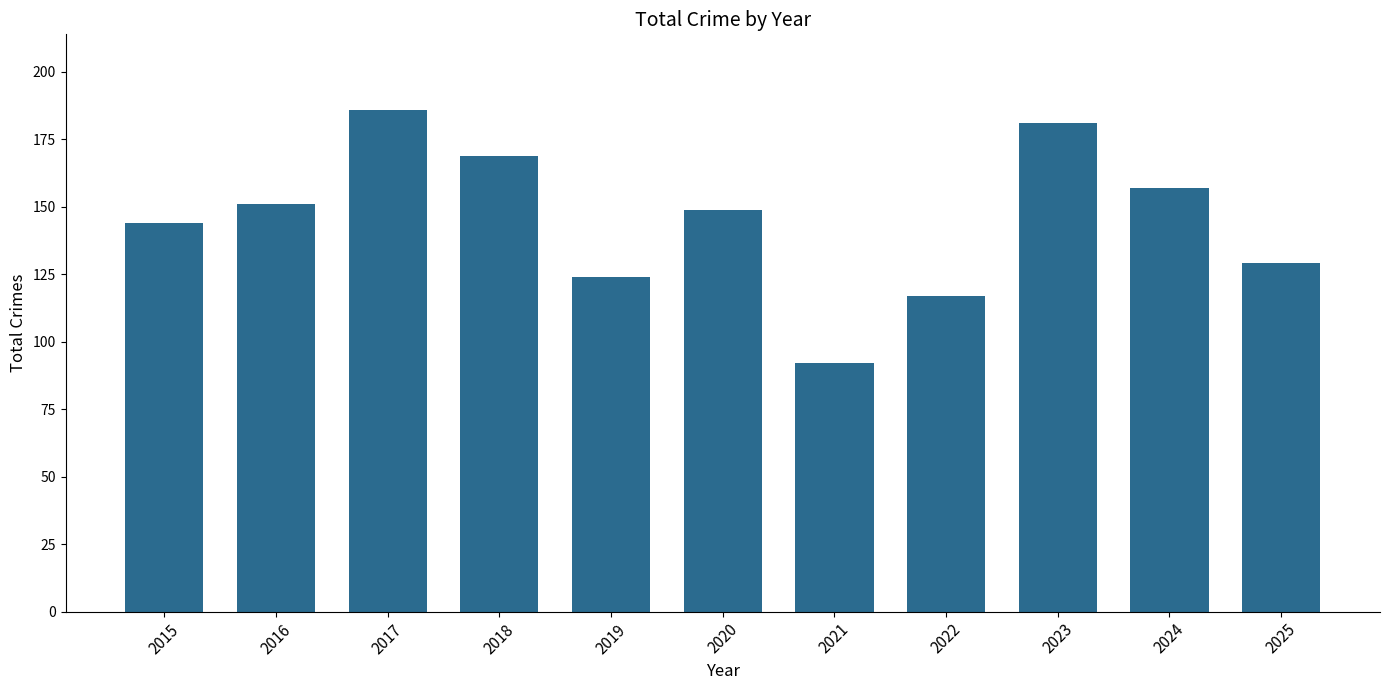

What is the greatest value displayed?

186